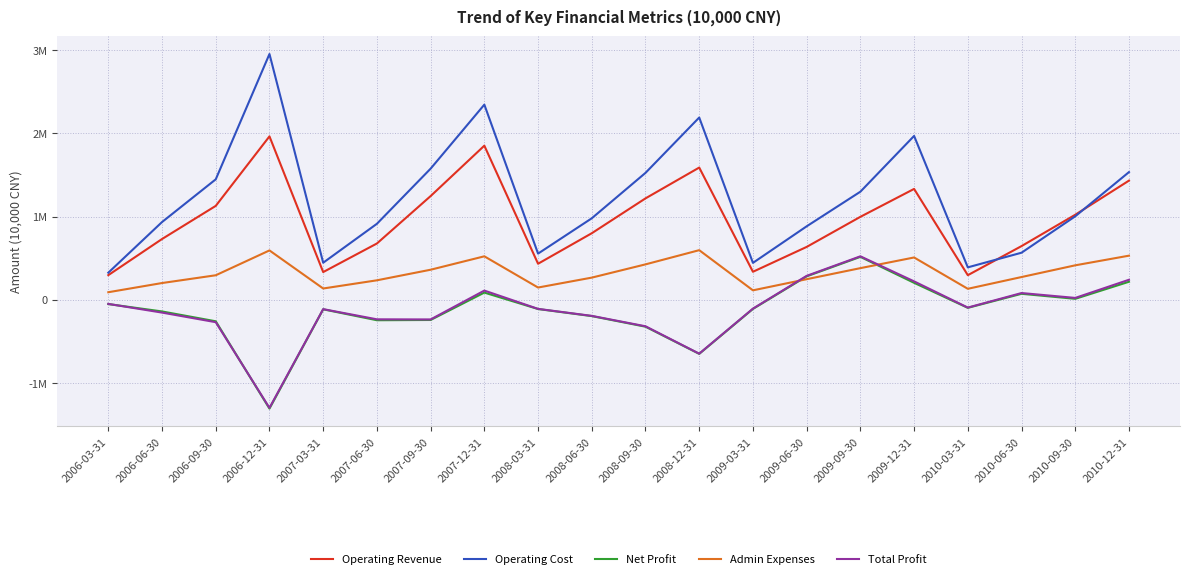

True or false: Operating Revenue and Admin Expenses intersect in this chart.

False